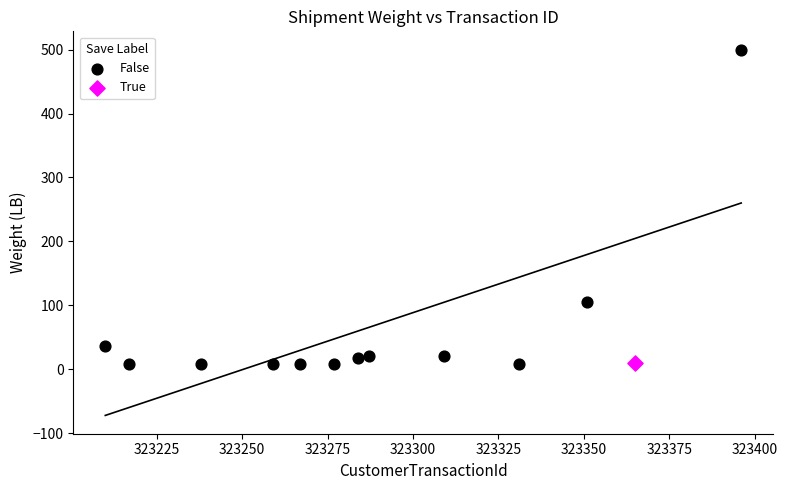

What are all the series names shown in the legend?

False, True